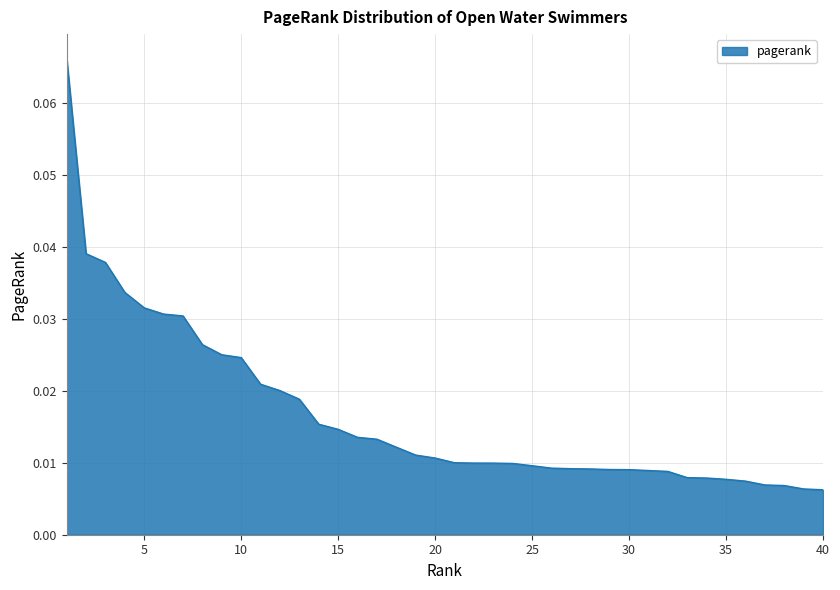

Does the chart have visible grid lines?

Yes